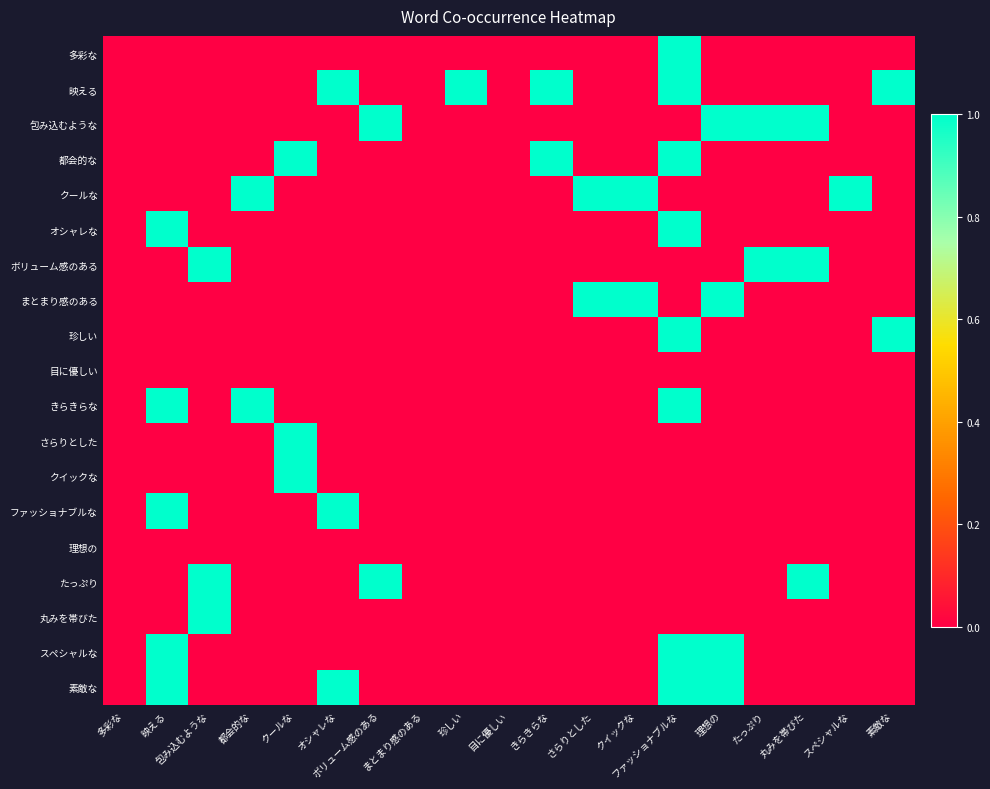

At ファッショナブルな, list the series in order from largest to smallest.

多彩な, 映える, 都会的な, オシャレな, 珍しい, きらきらな, スペシャルな, 素敵な, 包み込むような, クールな, ボリューム感のある, まとまり感のある, 目に優しい, さらりとした, クイックな, ファッショナブルな, 理想の, たっぷり, 丸みを帯びた